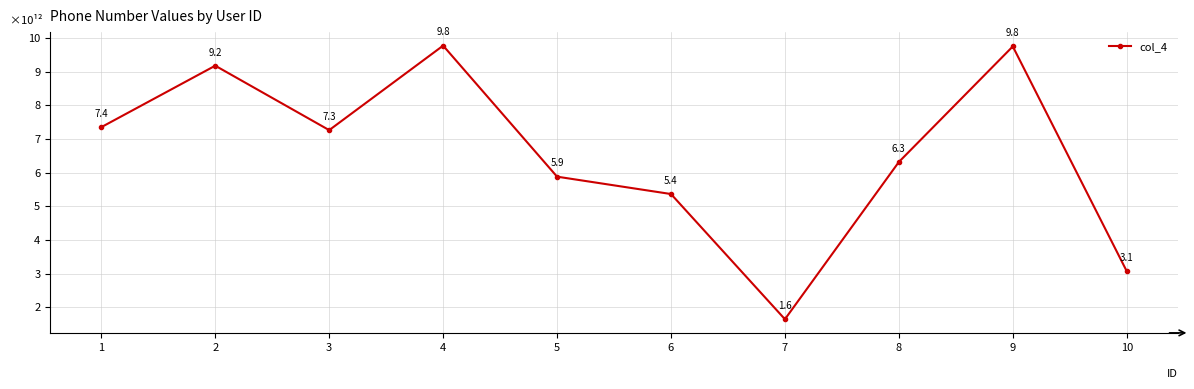

What is the value of the 2nd point from the left?

9.2